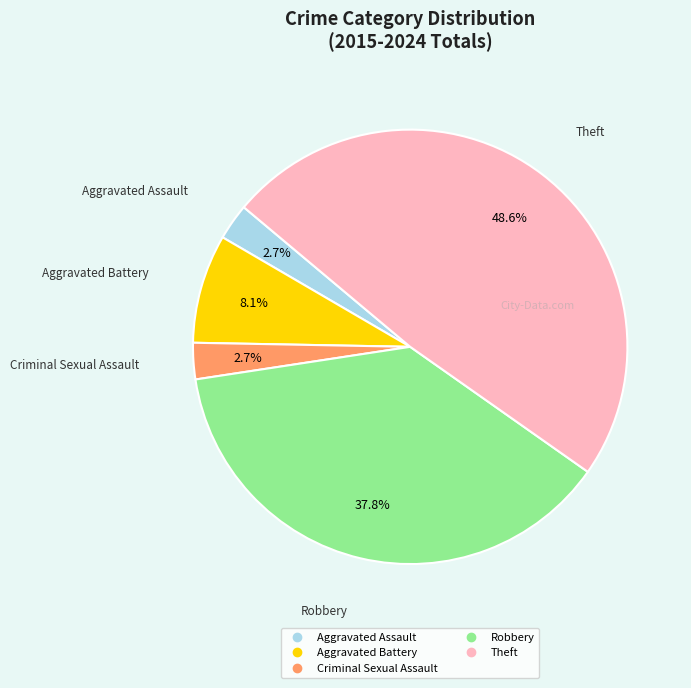

What is the largest slice in the pie chart?

Theft